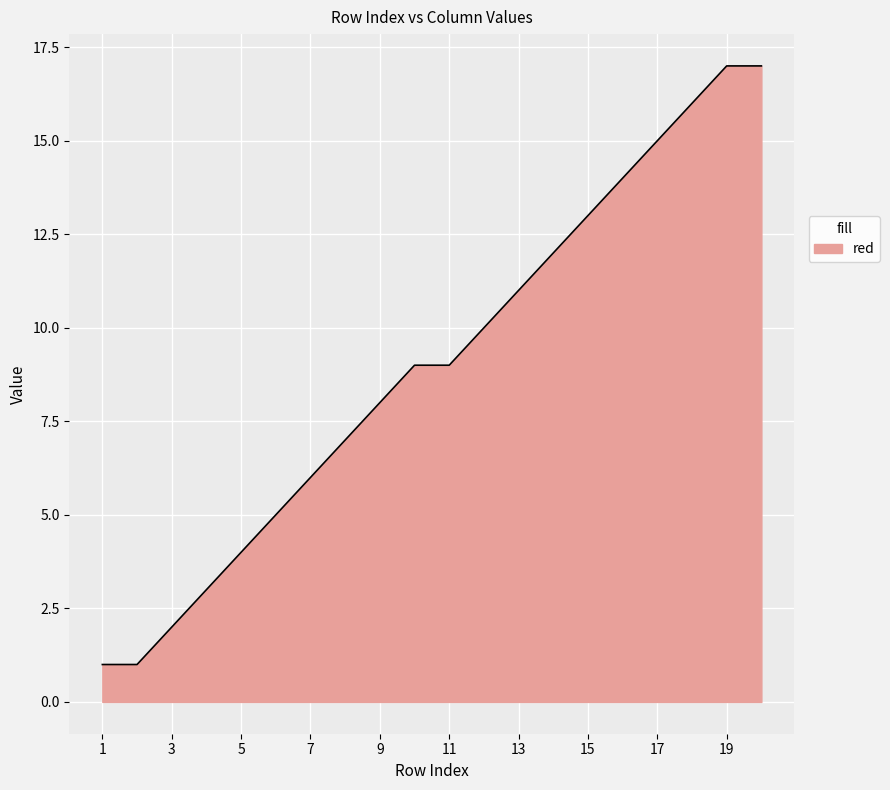

What is the maximum value shown in the chart?

17